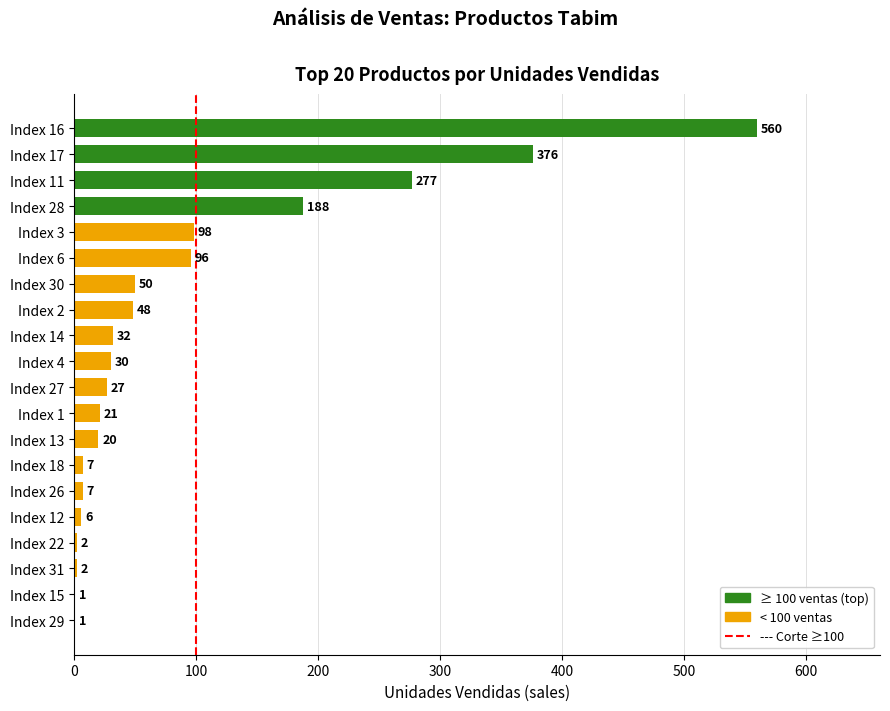

What is the greatest value displayed?

560